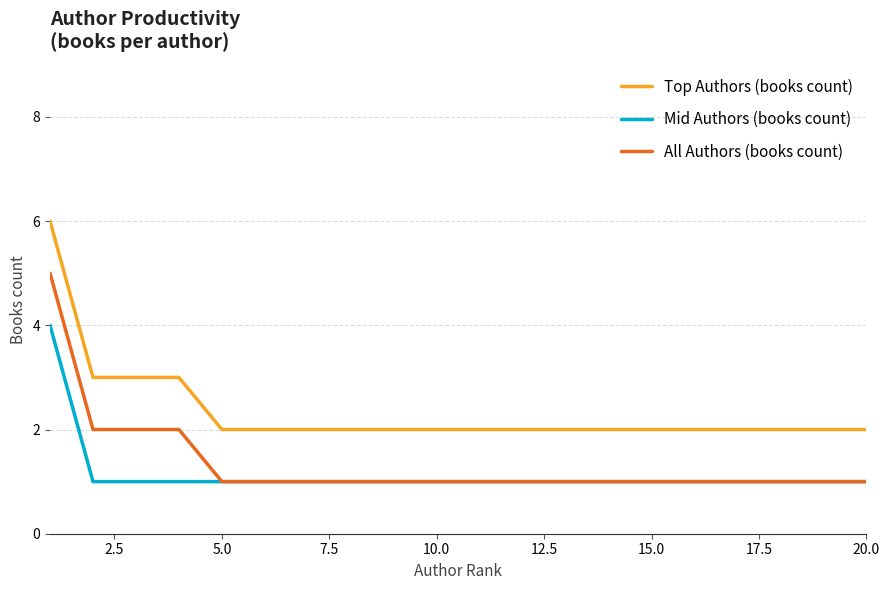

Which series has the largest total across all categories?

Top Authors (books count)